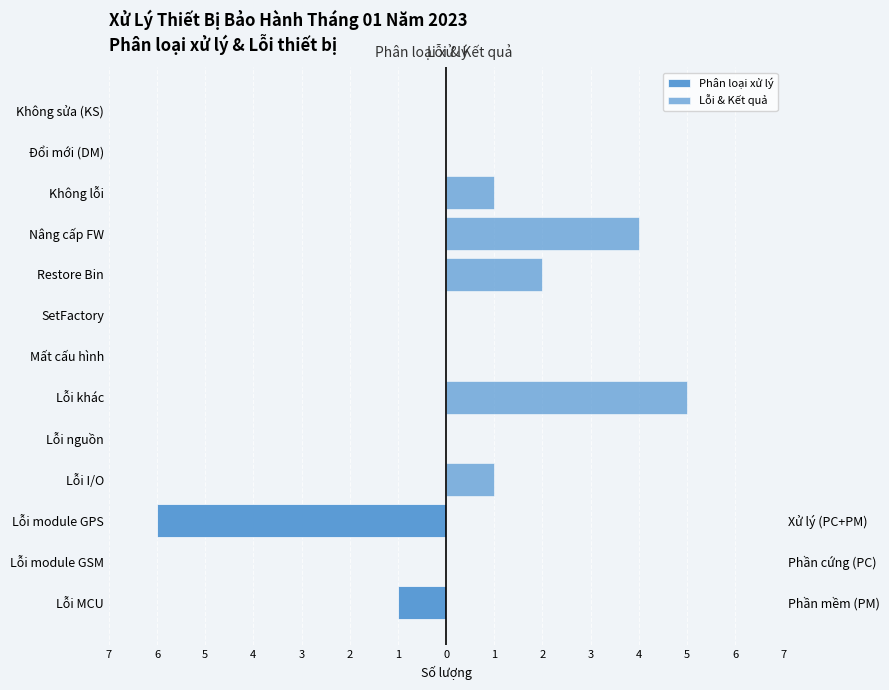

Which series has the largest range (max minus min)?

Phân loại xử lý